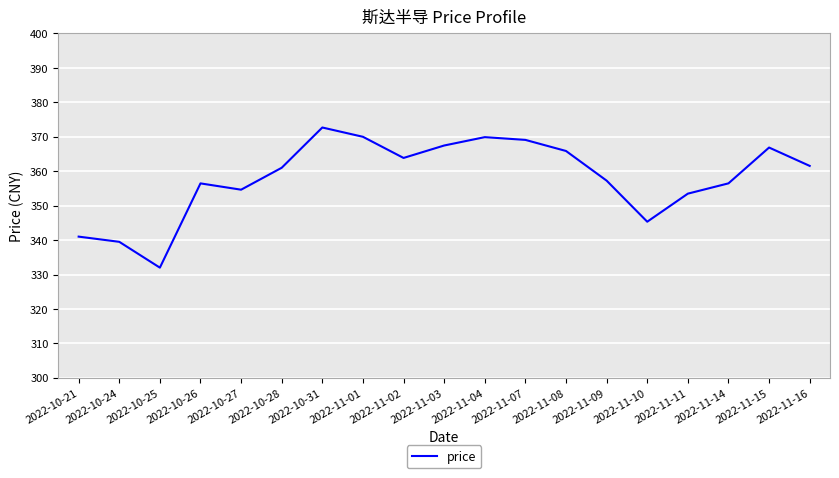

Does the chart have visible grid lines?

Yes